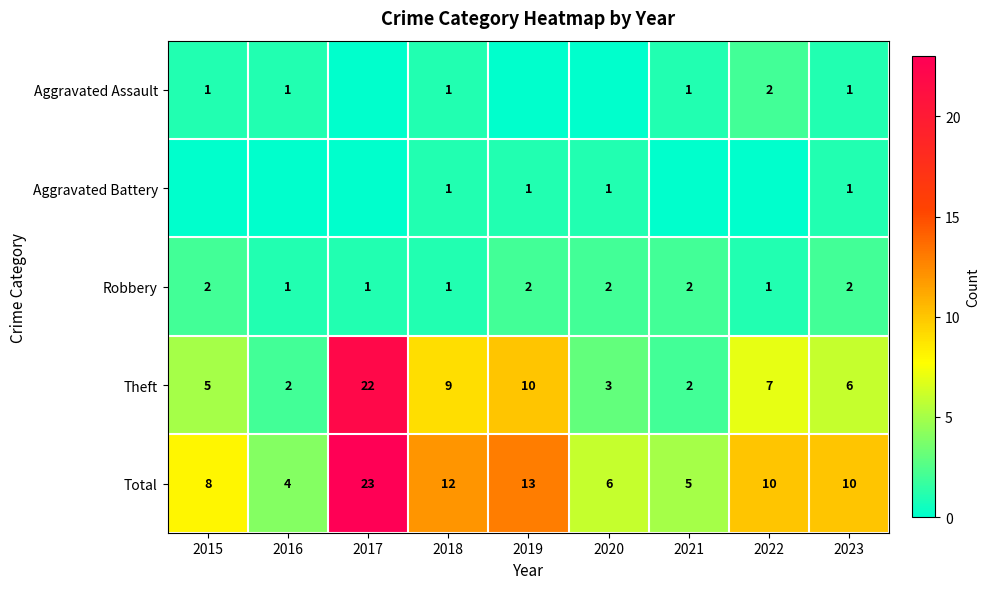

What is the difference between the highest and lowest values at 2023?

9